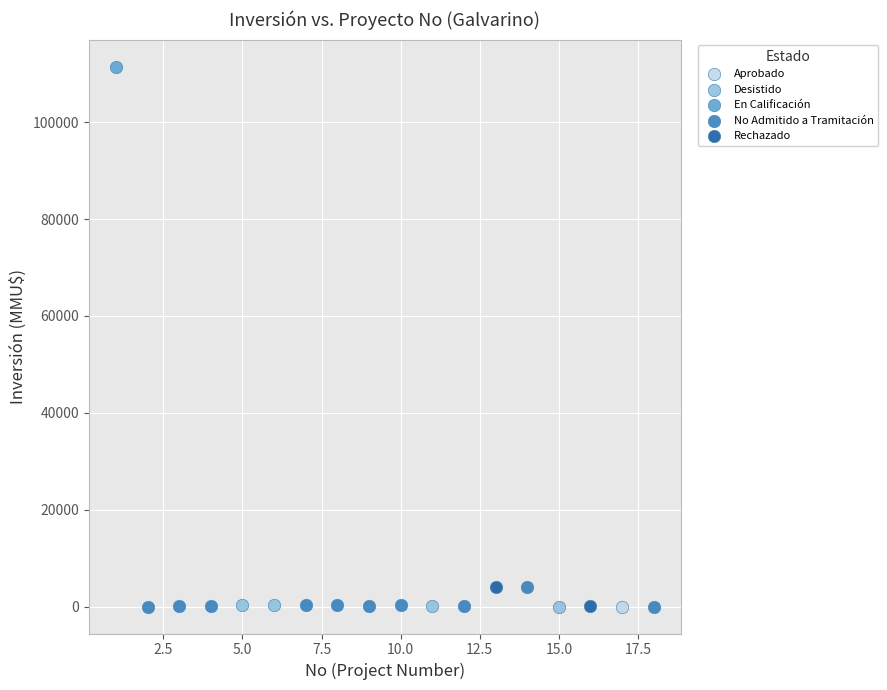

What are all the series names shown in the legend?

Aprobado, Desistido, En Calificación, No Admitido a Tramitación, Rechazado